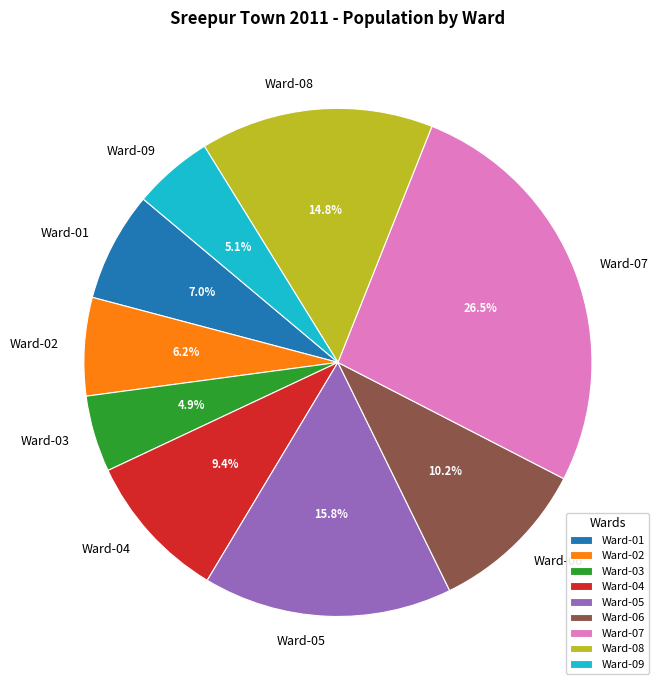

To the nearest percent, what is the combined percentage of Ward-01 and Ward-04?

16%